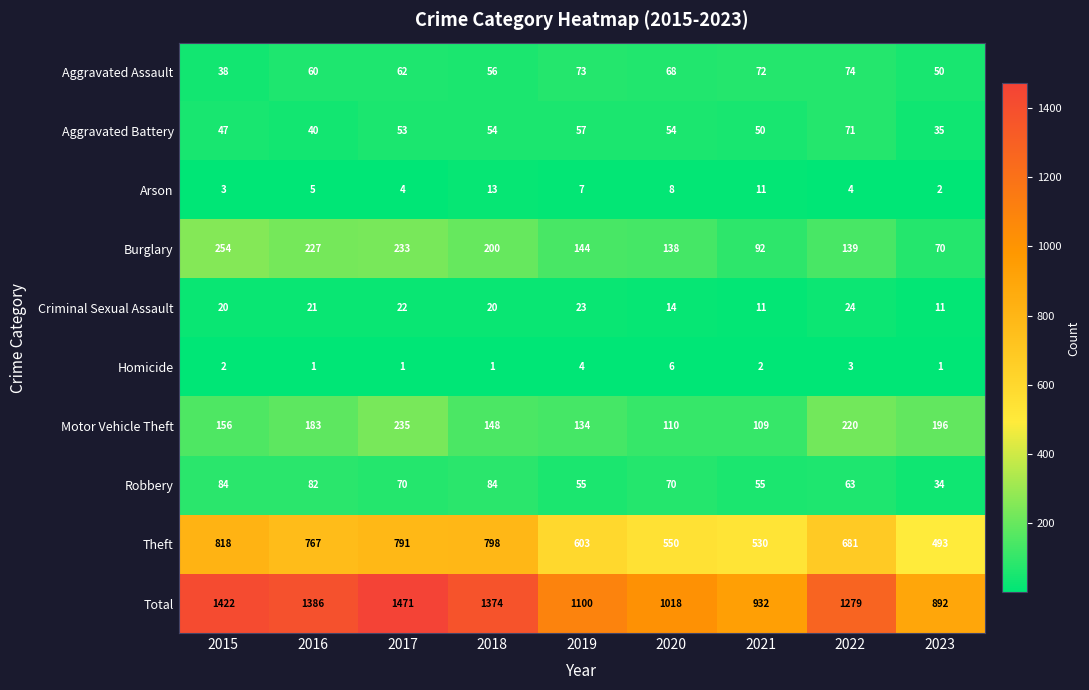

Rank the series by their maximum value, from highest to lowest.

Total, Theft, Burglary, Motor Vehicle Theft, Robbery, Aggravated Assault, Aggravated Battery, Criminal Sexual Assault, Arson, Homicide